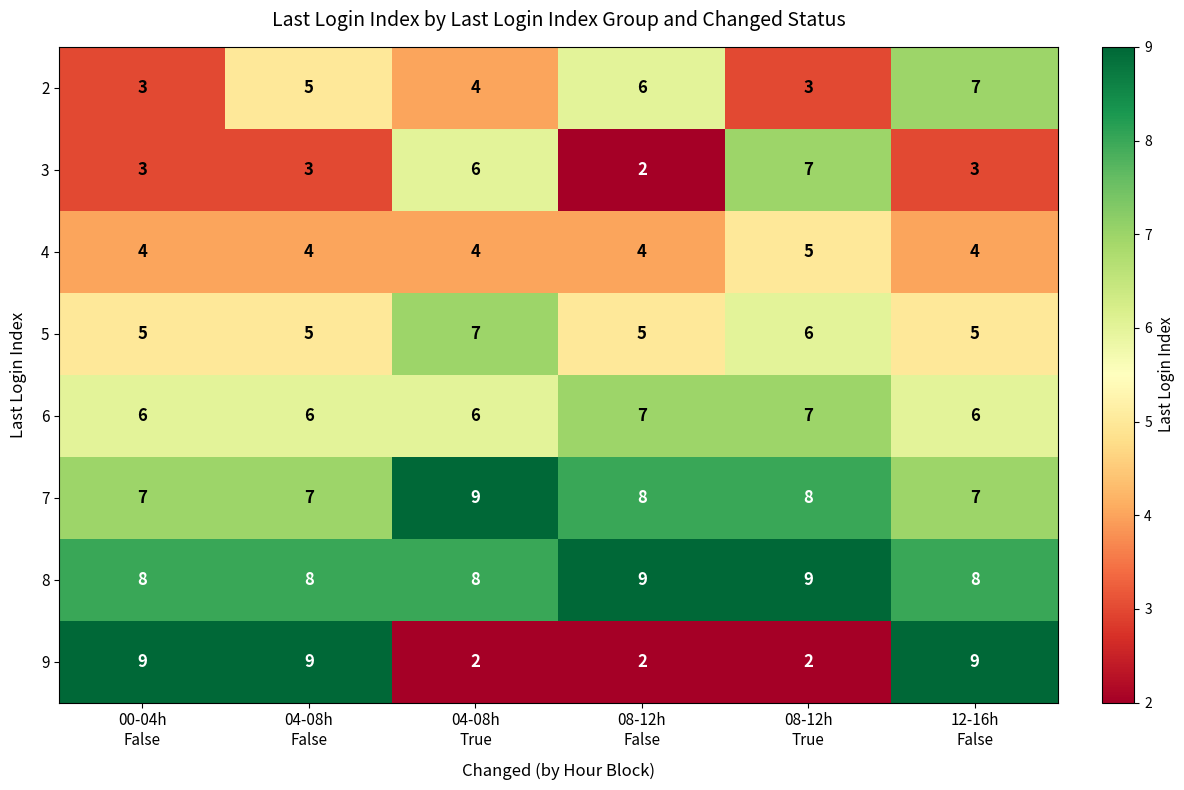

Which series has the largest total across all categories?

8